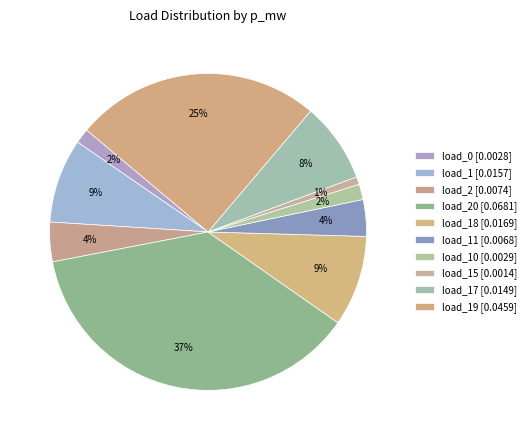

How many segments does this pie chart have?

10